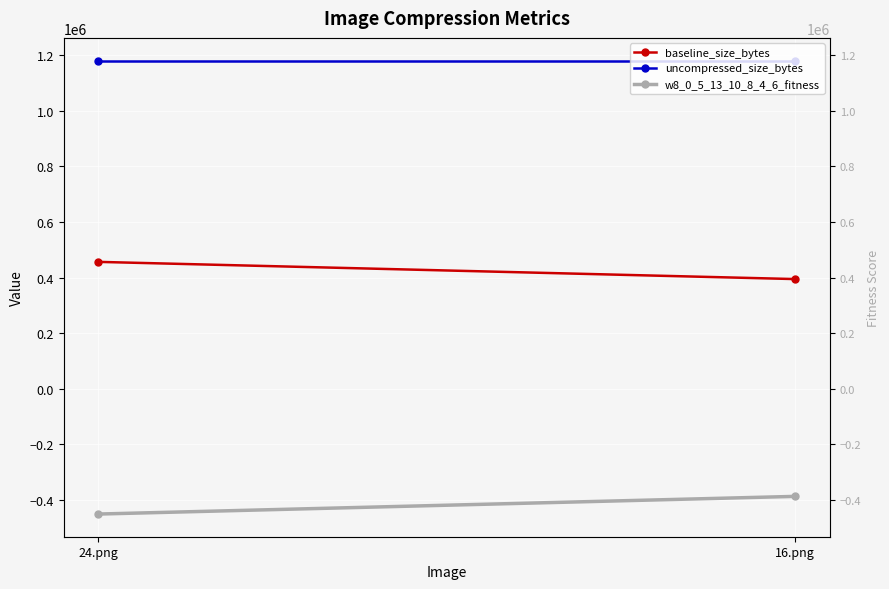

What is the spread (max minus min) of values at 24.png?

1629600